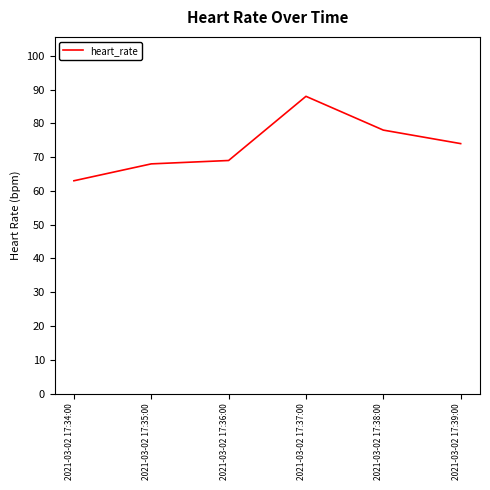

Reading left to right, list all the values displayed in this chart.

2021-03-02 17:34:00=63	2021-03-02 17:35:00=68	2021-03-02 17:36:00=69	2021-03-02 17:37:00=88	2021-03-02 17:38:00=78	2021-03-02 17:39:00=74